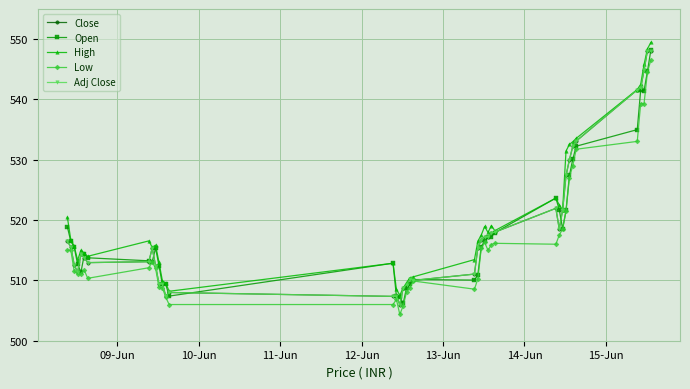

How many lines are shown in the chart?

5